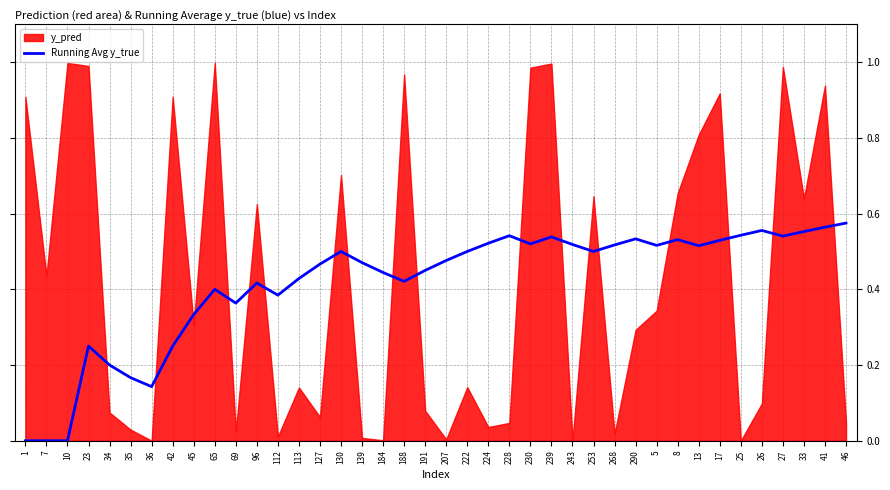

What is the value of the 27th point from the left?

0.5